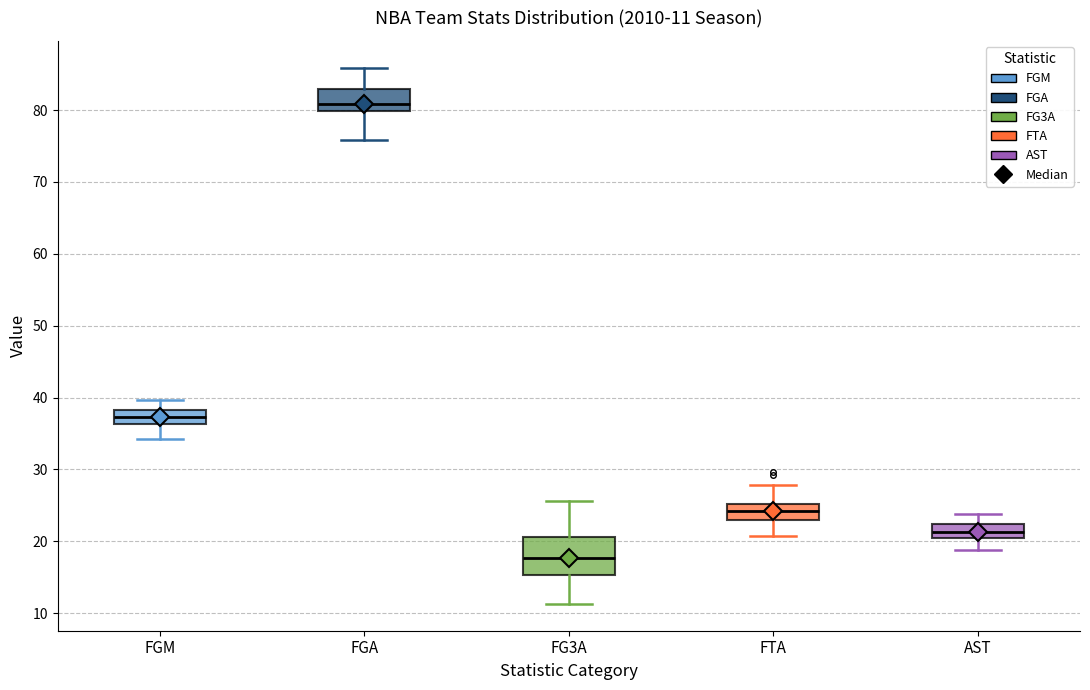

Which box's median line is the highest?

FGA